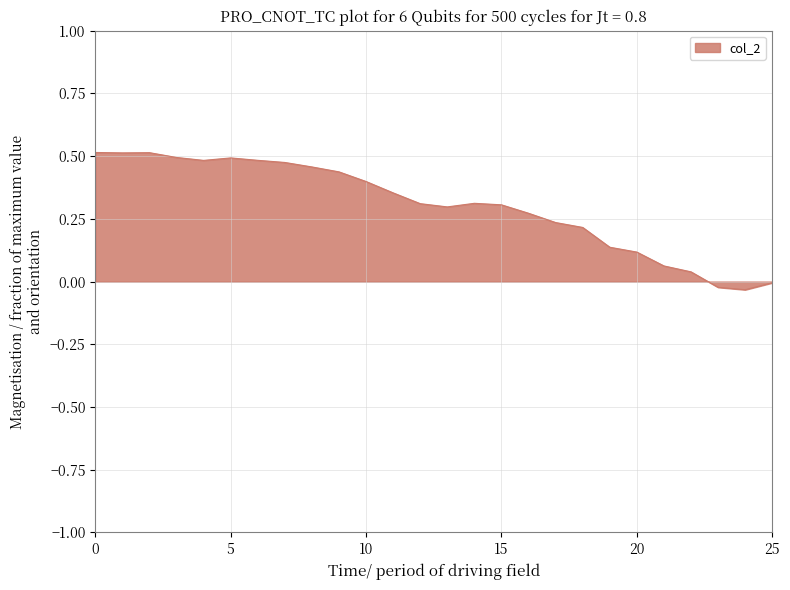

Reading right to left, what are all the values shown in this chart?

-0.0	-0.0	-0.0	0.0	0.1	0.1	0.1	0.2	0.2	0.3	0.3	0.3	0.3	0.3	0.4	0.4	0.4	0.5	0.5	0.5	0.5	0.5	0.5	0.5	0.5	0.5